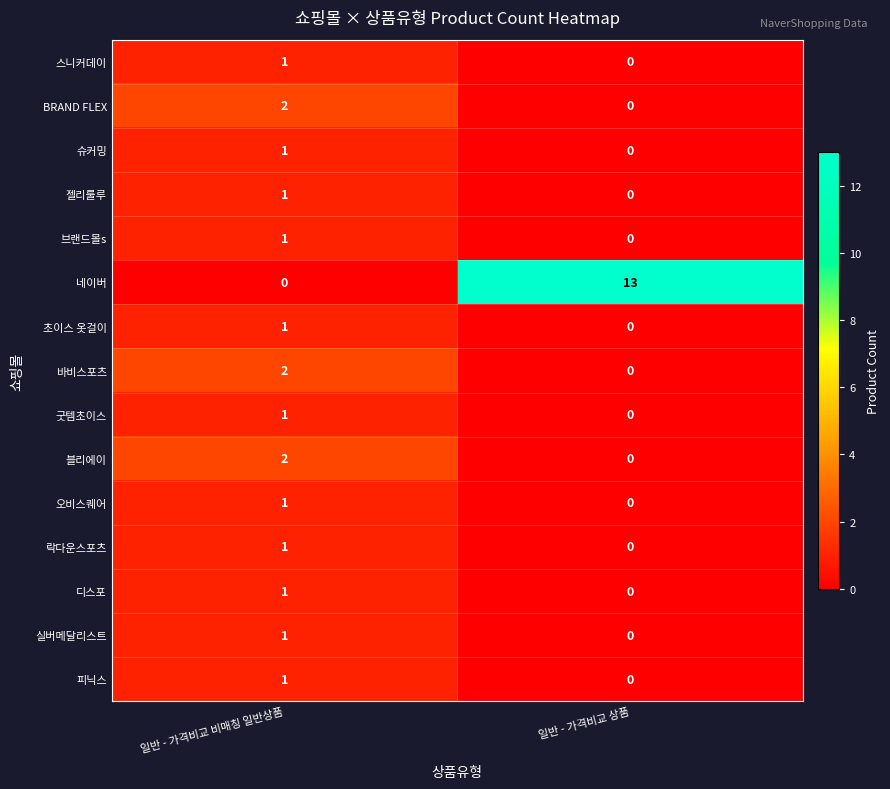

Rank the categories by 블리에이 value from highest to lowest.

일반 - 가격비교 비매칭 일반상품, 일반 - 가격비교 상품